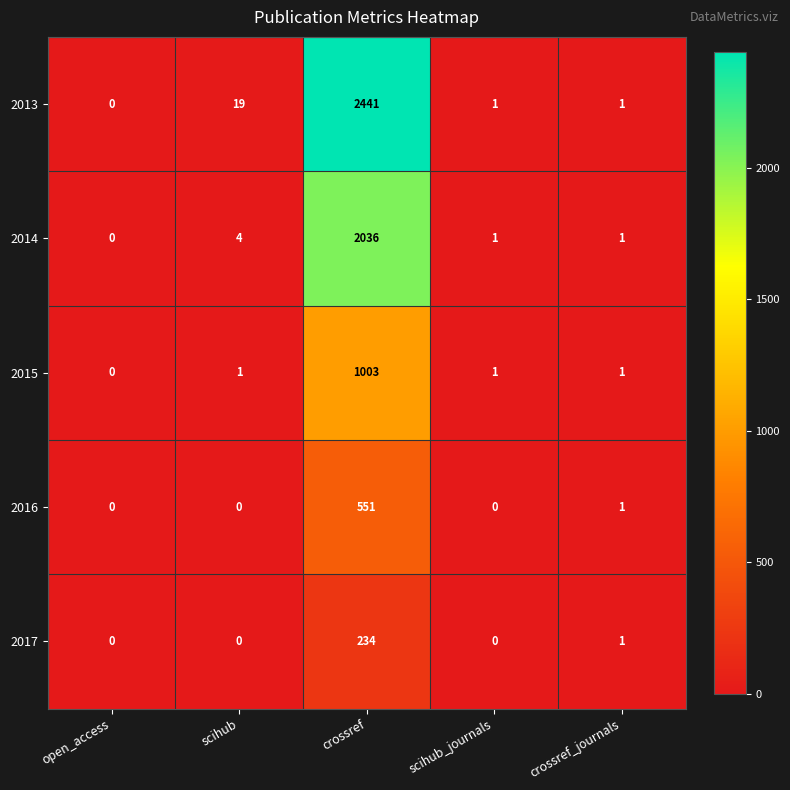

Reading left to right, list all the values displayed in this chart.

2013: 0	19	2441	1	1
2014: 0	4	2036	1	1
2015: 0	1	1003	1	1
2016: 0	0	551	0	1
2017: 0	0	234	0	1